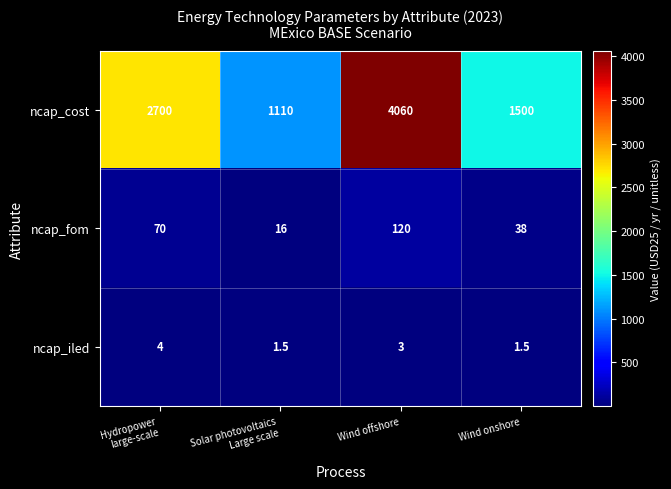

Which label corresponds to the largest value in the chart?

Wind offshore